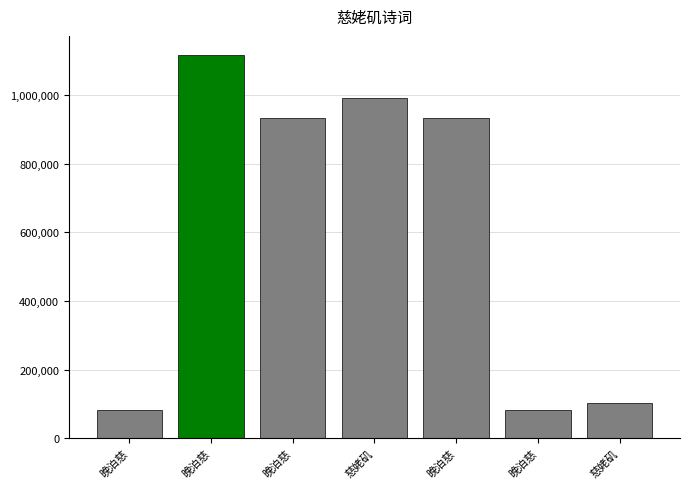

Between 慈姥矶 and 晚泊慈, which is larger?

慈姥矶